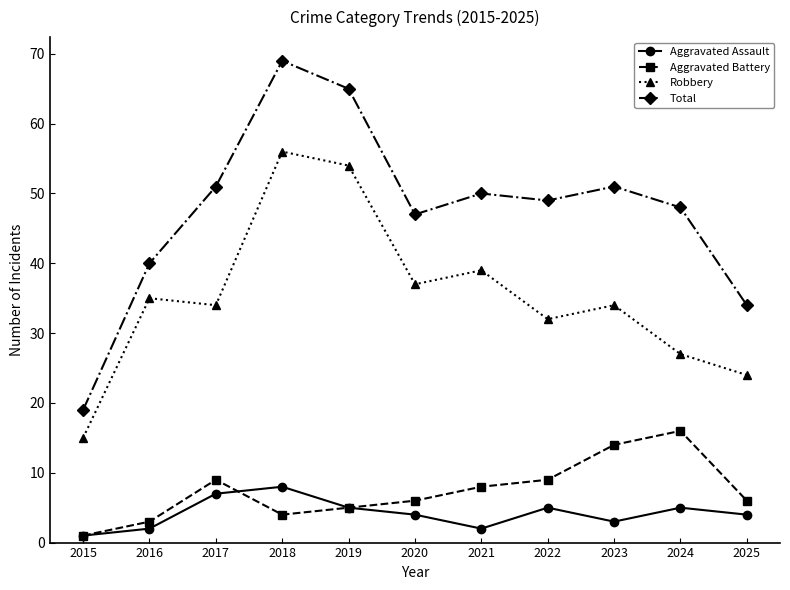

What is the approximate value of Total at 2016?

40